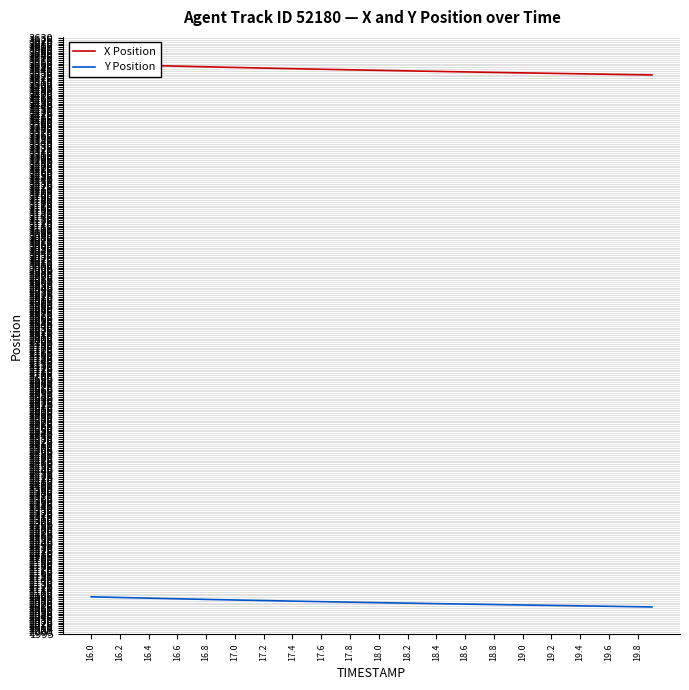

At how many categories does at least one series exceed 2460?

40